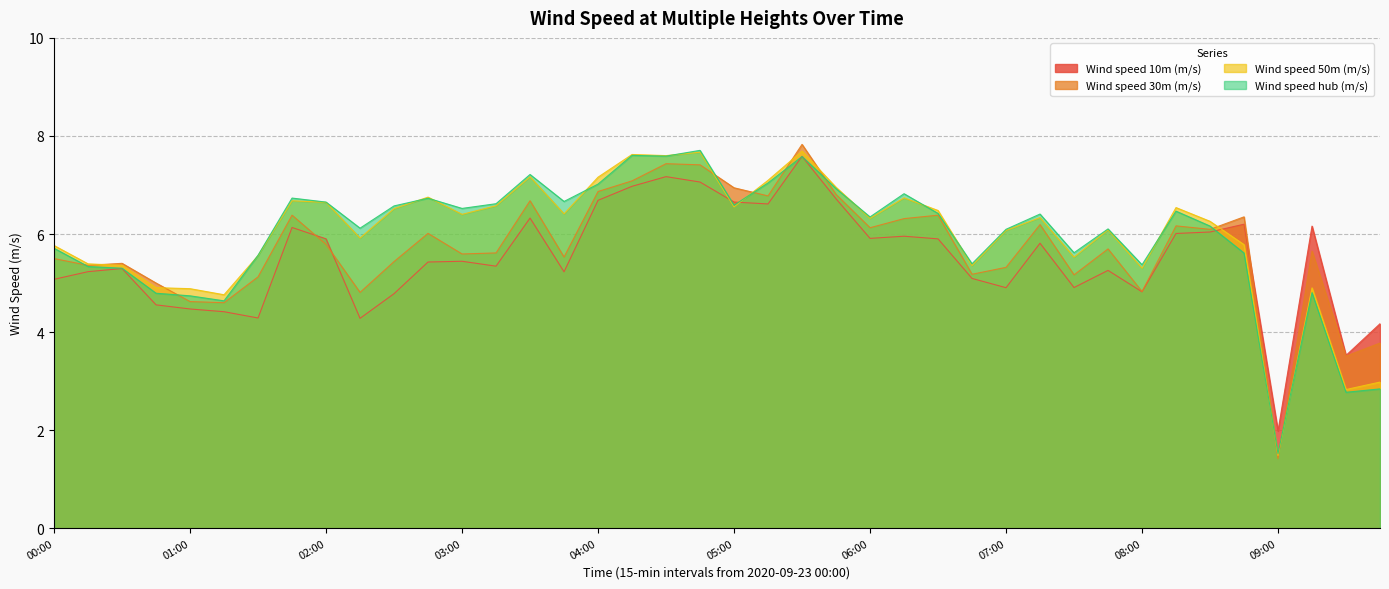

Reading right to left, transcribe all the data shown in this chart.

Wind speed 10m (m/s): 09:45=4.2	09:30=3.5	09:15=6.2	09:00=2.0	08:45=6.2	08:30=6.0	08:15=6.0	08:00=4.8	07:45=5.3	07:30=4.9	07:15=5.8	07:00=4.9	06:45=5.1	06:30=5.9	06:15=6.0	06:00=5.9	05:45=6.7	05:30=7.6	05:15=6.6	05:00=6.7	04:45=7.1	04:30=7.2	04:15=7.0	04:00=6.7	03:45=5.2	03:30=6.3	03:15=5.3	03:00=5.4	02:45=5.4	02:30=4.8	02:15=4.3	02:00=5.9	01:45=6.1	01:30=4.3	01:15=4.4	01:00=4.5	00:45=4.6	00:30=5.3	00:15=5.2	00:00=5.1
Wind speed 30m (m/s): 09:45=3.8	09:30=3.5	09:15=5.7	09:00=1.4	08:45=6.3	08:30=6.1	08:15=6.2	08:00=4.8	07:45=5.7	07:30=5.2	07:15=6.2	07:00=5.3	06:45=5.2	06:30=6.4	06:15=6.3	06:00=6.1	05:45=6.8	05:30=7.8	05:15=6.8	05:00=6.9	04:45=7.4	04:30=7.4	04:15=7.1	04:00=6.9	03:45=5.5	03:30=6.7	03:15=5.6	03:00=5.6	02:45=6.0	02:30=5.4	02:15=4.8	02:00=5.8	01:45=6.4	01:30=5.1	01:15=4.6	01:00=4.6	00:45=5.0	00:30=5.4	00:15=5.4	00:00=5.5
Wind speed 50m (m/s): 09:45=3.0	09:30=2.8	09:15=4.9	09:00=1.5	08:45=5.8	08:30=6.3	08:15=6.5	08:00=5.3	07:45=6.1	07:30=5.5	07:15=6.3	07:00=6.1	06:45=5.4	06:30=6.5	06:15=6.7	06:00=6.3	05:45=7.0	05:30=7.7	05:15=7.1	05:00=6.6	04:45=7.7	04:30=7.6	04:15=7.6	04:00=7.2	03:45=6.4	03:30=7.2	03:15=6.6	03:00=6.4	02:45=6.8	02:30=6.5	02:15=5.9	02:00=6.6	01:45=6.7	01:30=5.6	01:15=4.8	01:00=4.9	00:45=4.9	00:30=5.4	00:15=5.4	00:00=5.8
Wind speed hub (m/s): 09:45=2.8	09:30=2.8	09:15=4.8	09:00=1.5	08:45=5.6	08:30=6.2	08:15=6.5	08:00=5.4	07:45=6.1	07:30=5.6	07:15=6.4	07:00=6.1	06:45=5.4	06:30=6.4	06:15=6.8	06:00=6.3	05:45=6.9	05:30=7.6	05:15=7.0	05:00=6.6	04:45=7.7	04:30=7.6	04:15=7.6	04:00=7.0	03:45=6.7	03:30=7.2	03:15=6.6	03:00=6.5	02:45=6.7	02:30=6.6	02:15=6.1	02:00=6.7	01:45=6.7	01:30=5.6	01:15=4.6	01:00=4.7	00:45=4.8	00:30=5.3	00:15=5.3	00:00=5.7